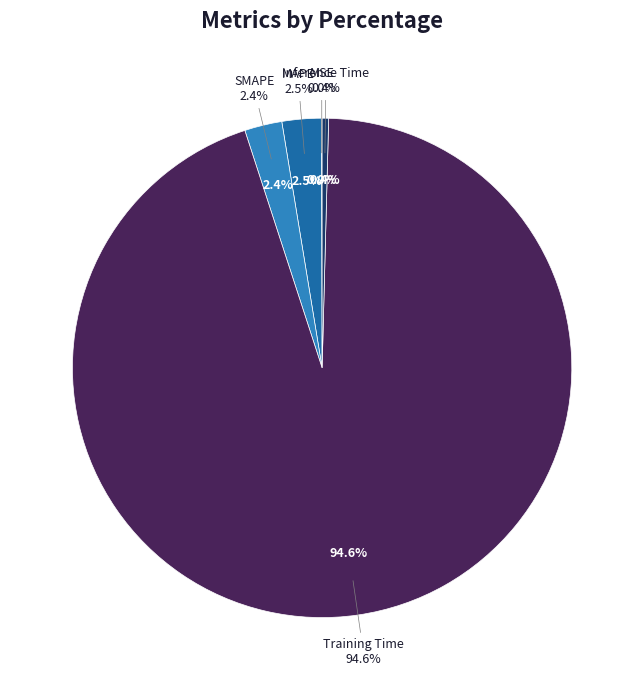

Is there any slice that represents more than half of the pie?

Yes